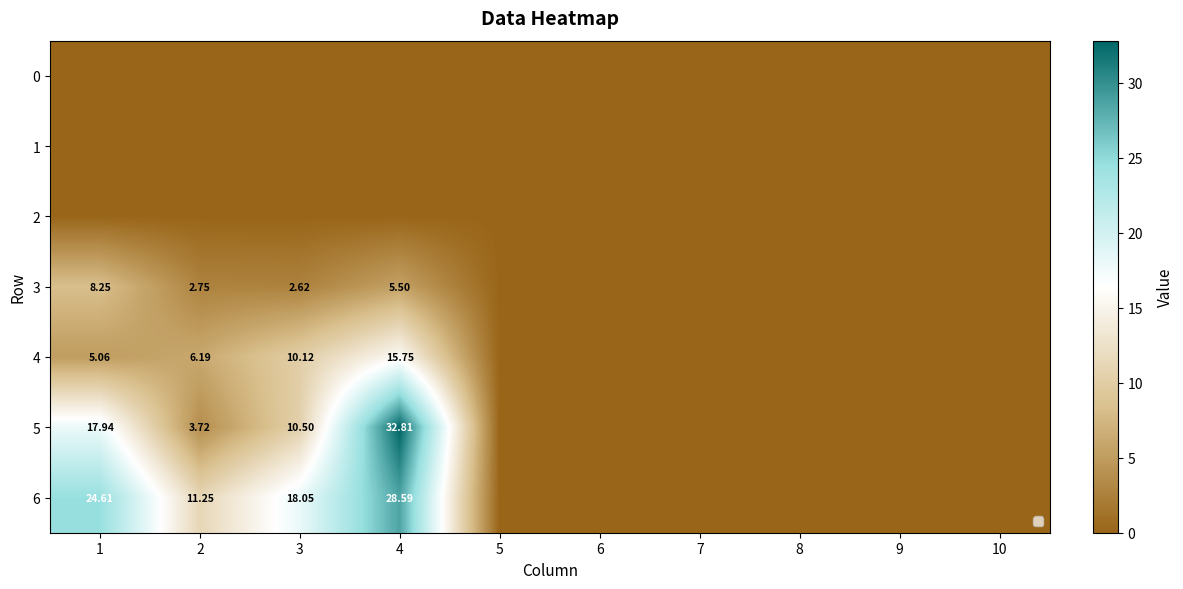

What is the greatest value displayed?

32.8